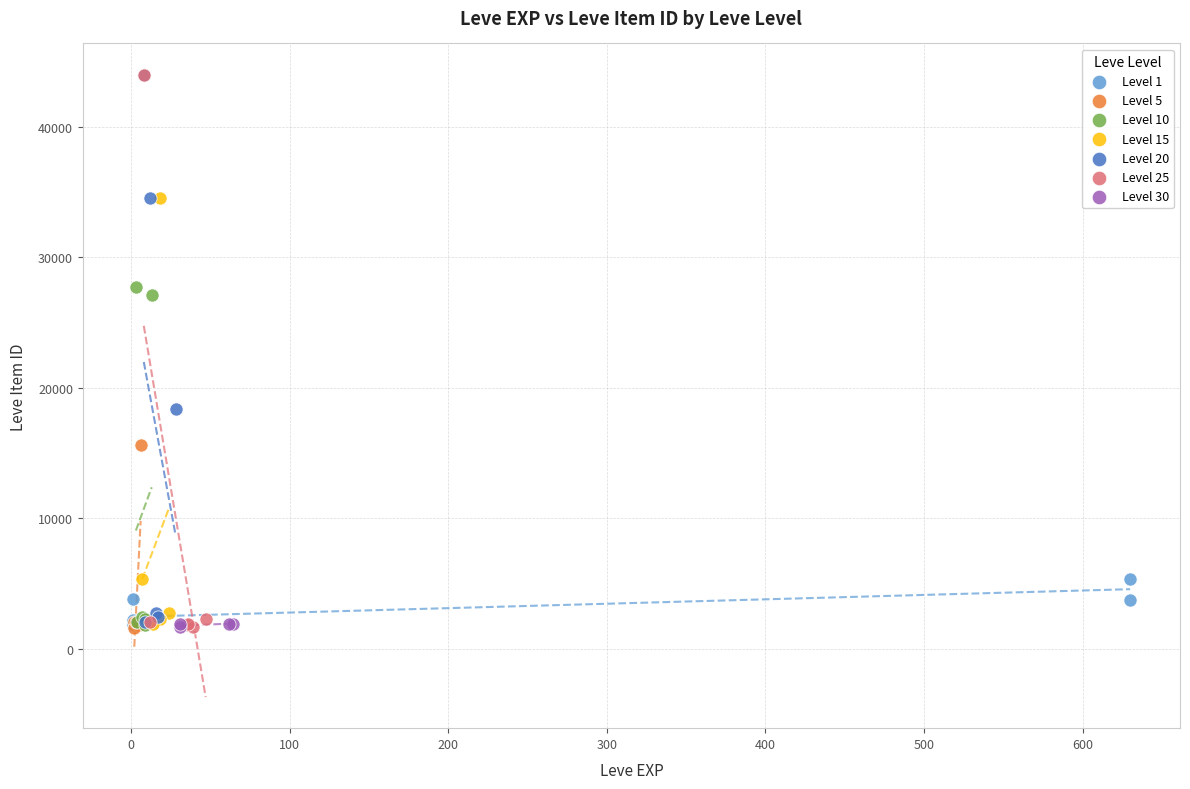

What are all the series names shown in the legend?

Level 1, Level 5, Level 10, Level 15, Level 20, Level 25, Level 30